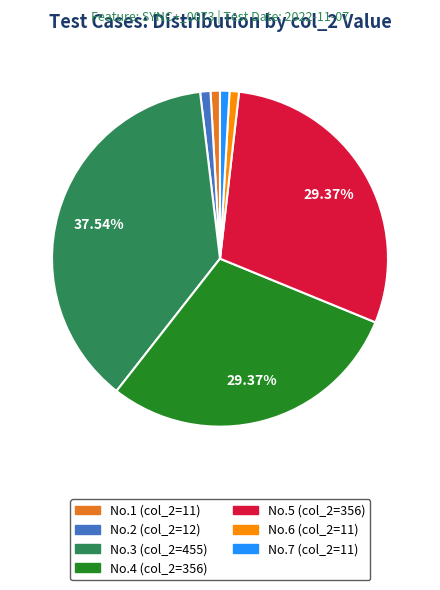

Is there a majority slice in this chart?

No